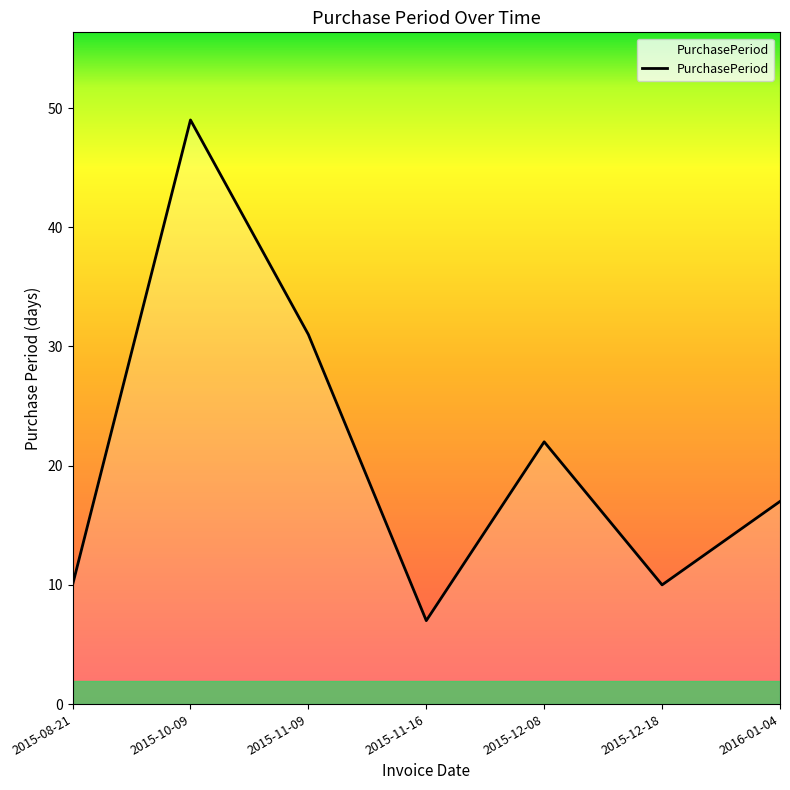

Where is the first local minimum?

2015-11-16